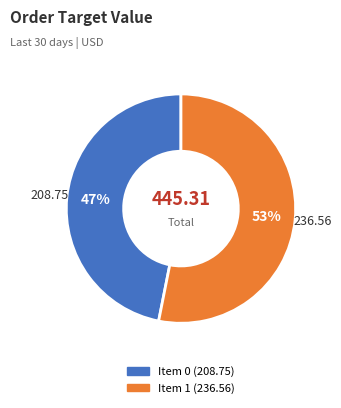

To the nearest percent, what is the difference between the largest and smallest slice percentages?

6%